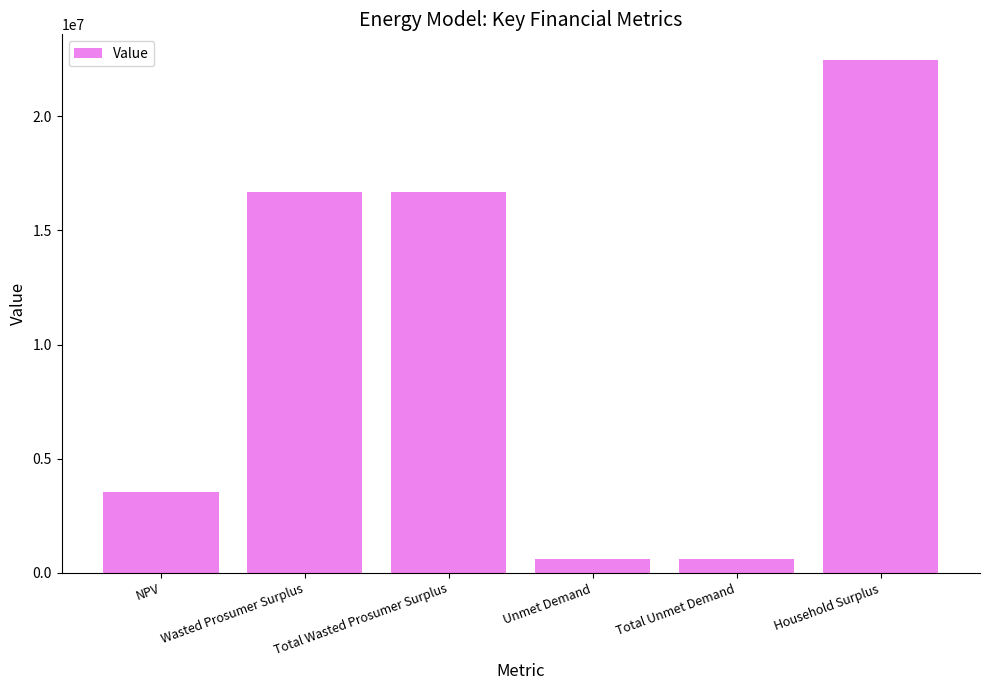

Approximately how many times larger is the value at Total Wasted Prosumer Surplus compared to Wasted Prosumer Surplus?

1.0